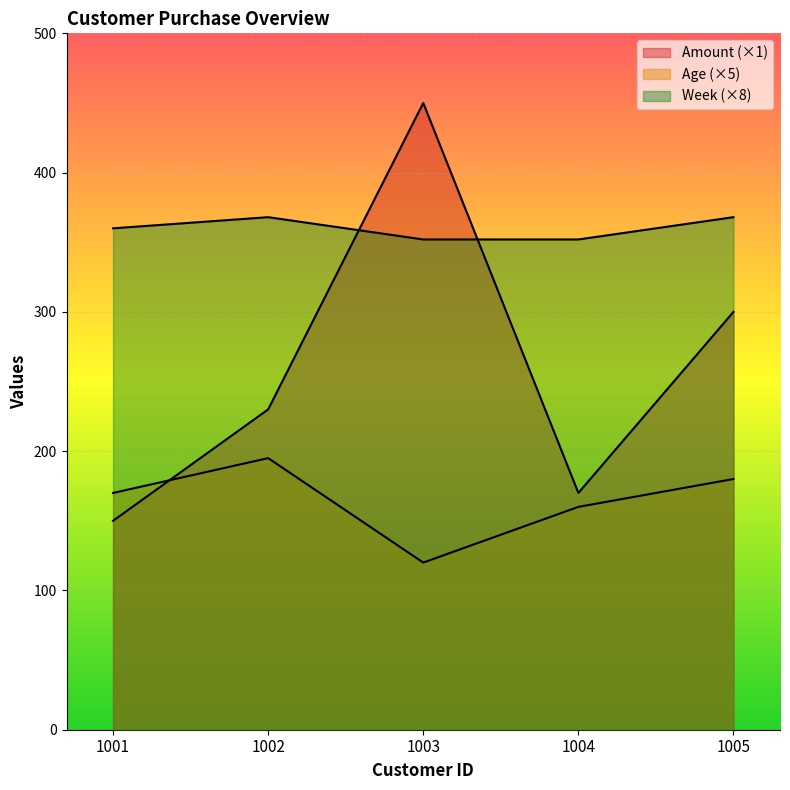

At which category does Age reach its first local peak?

1002